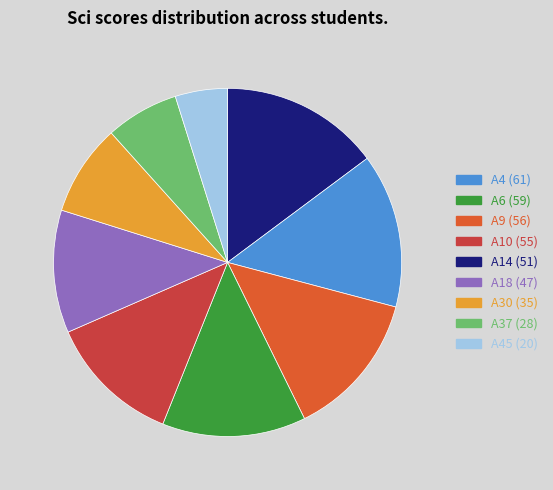

How many slices are in this pie chart?

9